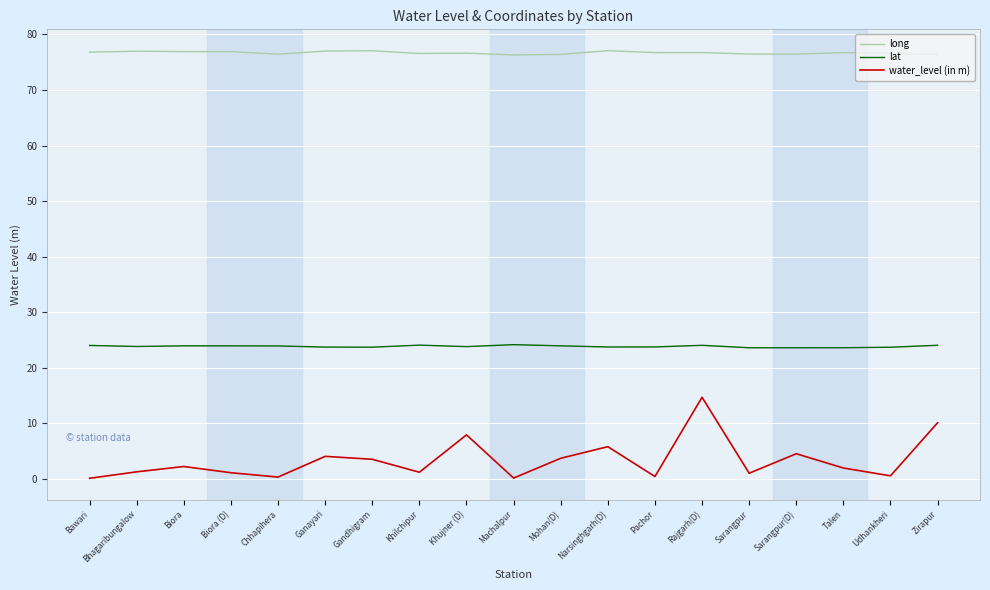

What position from the right is Bhagaribungalow?

18